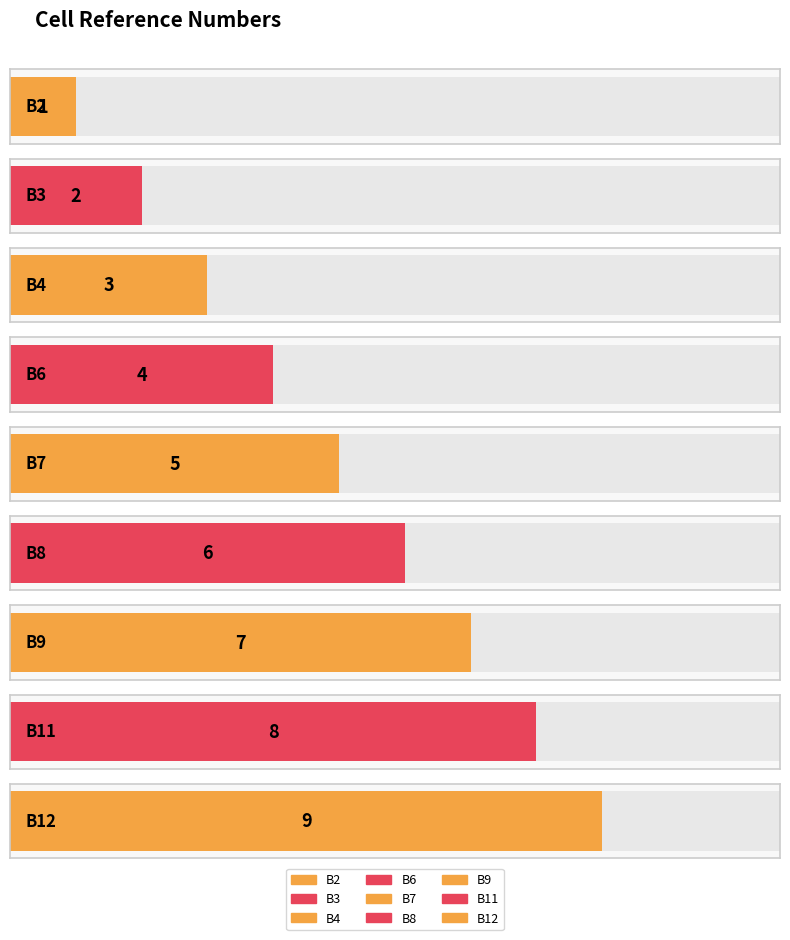

How many values are below 5?

4